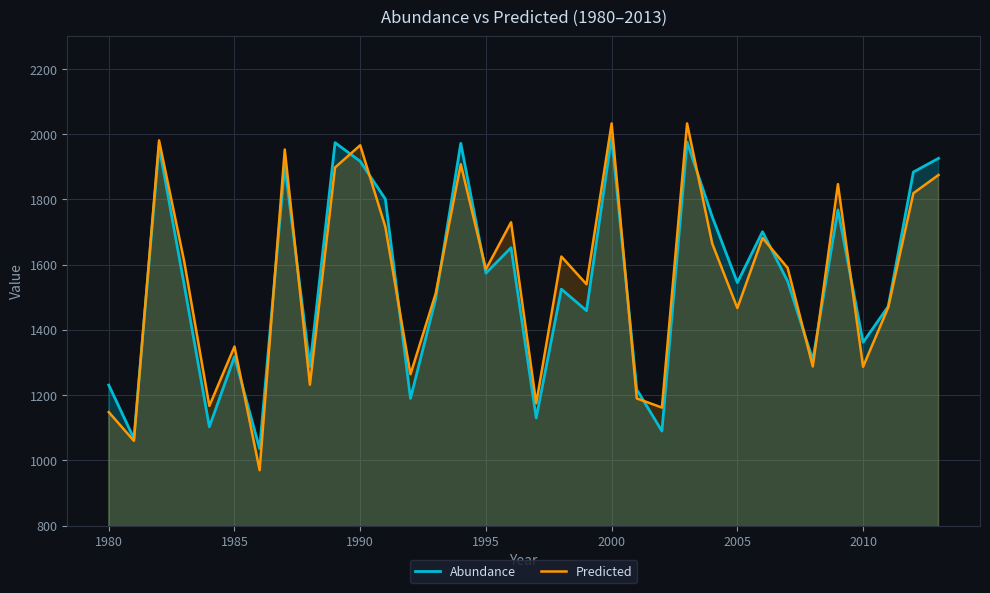

At which label does Abundance reach its peak?

2000